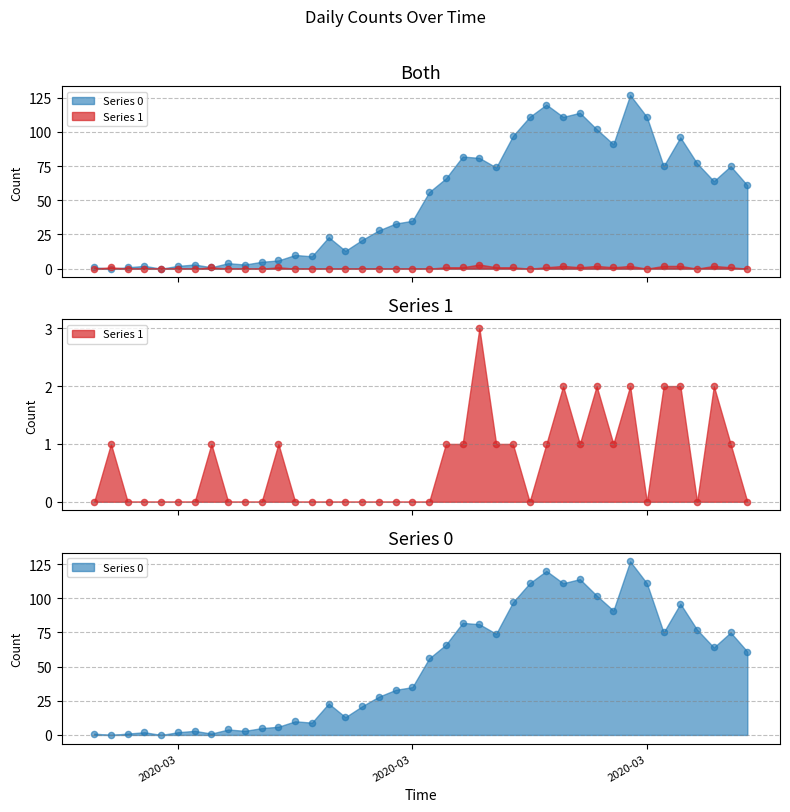

Which series contains the highest Y value?

Series 0